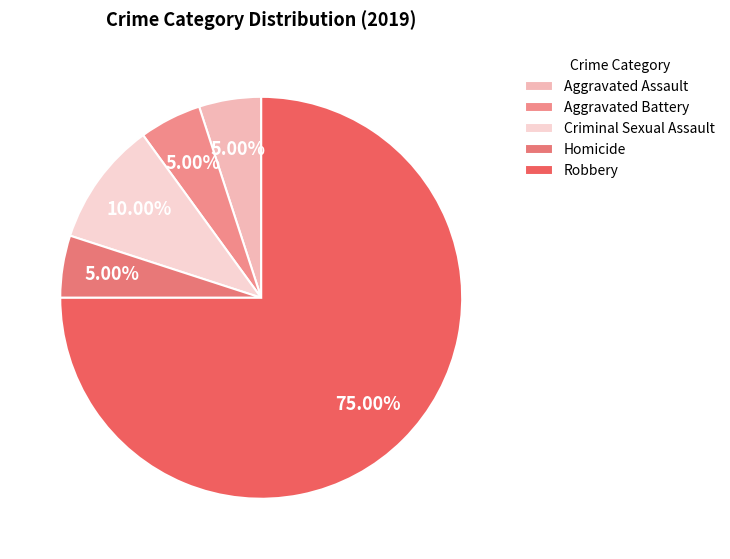

To the nearest percent, what is the difference between the Criminal Sexual Assault and Aggravated Battery slice percentages?

5%